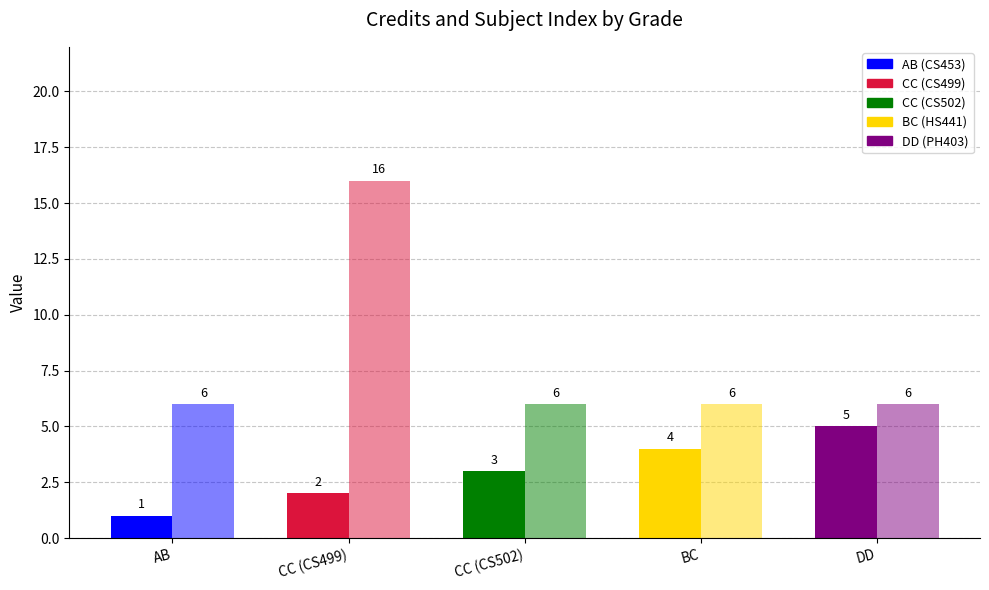

Reading left to right, transcribe all the data shown in this chart.

Sl No.: 1	2	3	4	5
Credit: 6	16	6	6	6